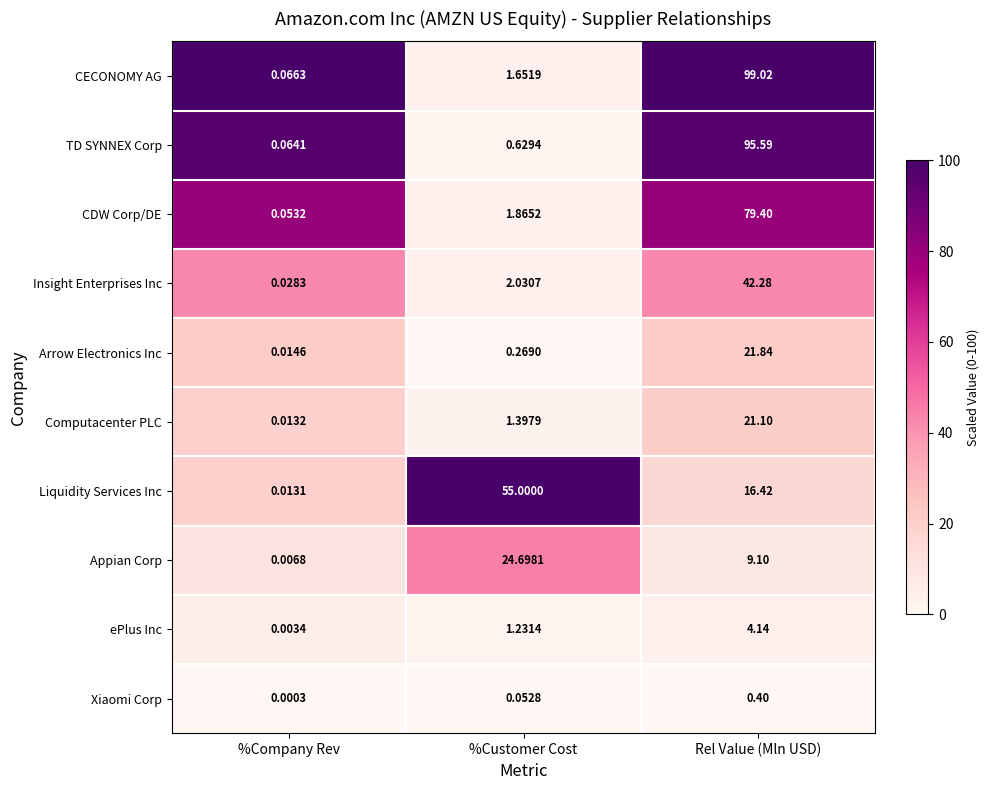

Where does the Insight Enterprises Inc series first go above 2?

%Customer Cost